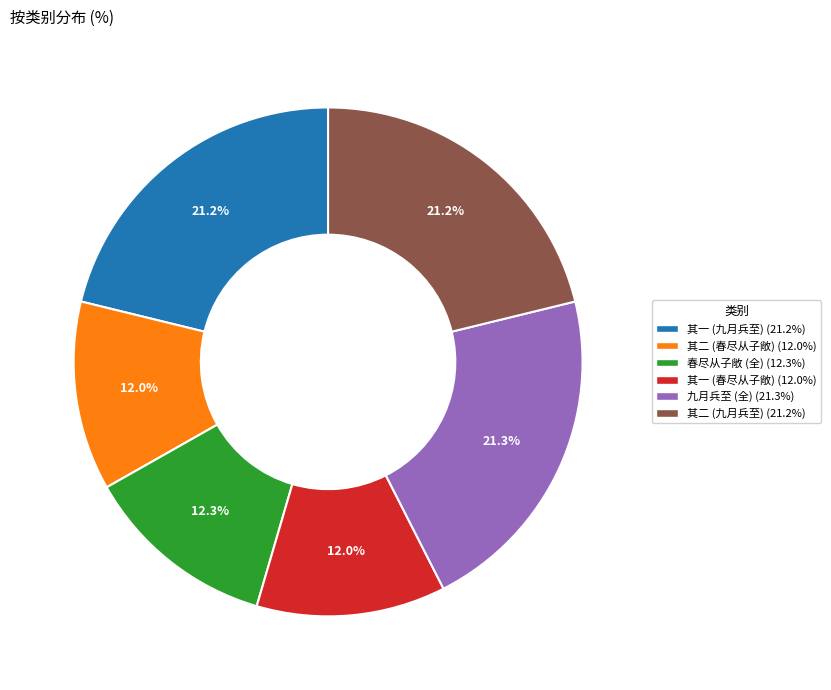

Is there any slice that represents more than half of the pie?

No